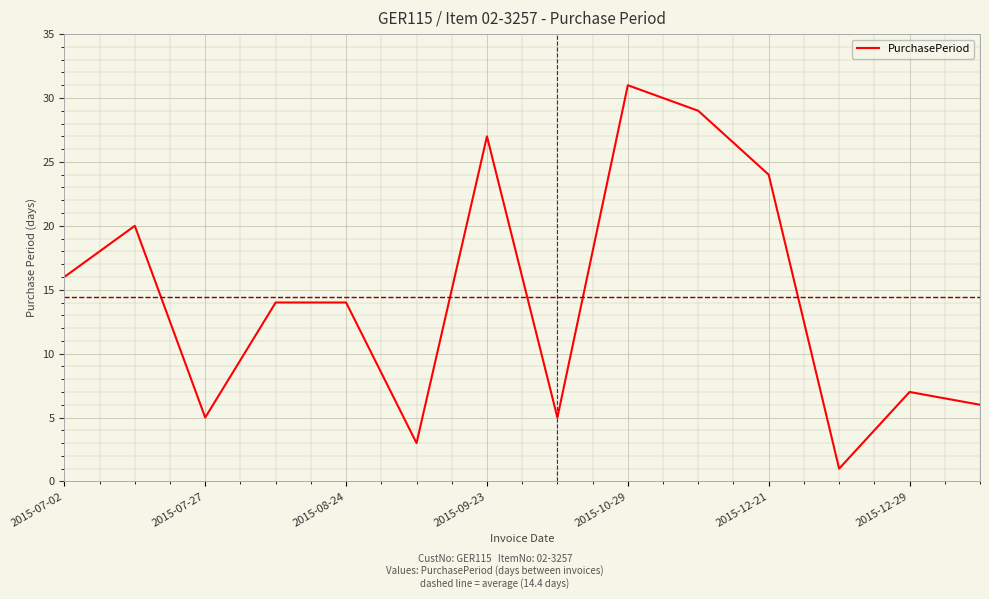

What is the difference between the maximum and minimum values?

30